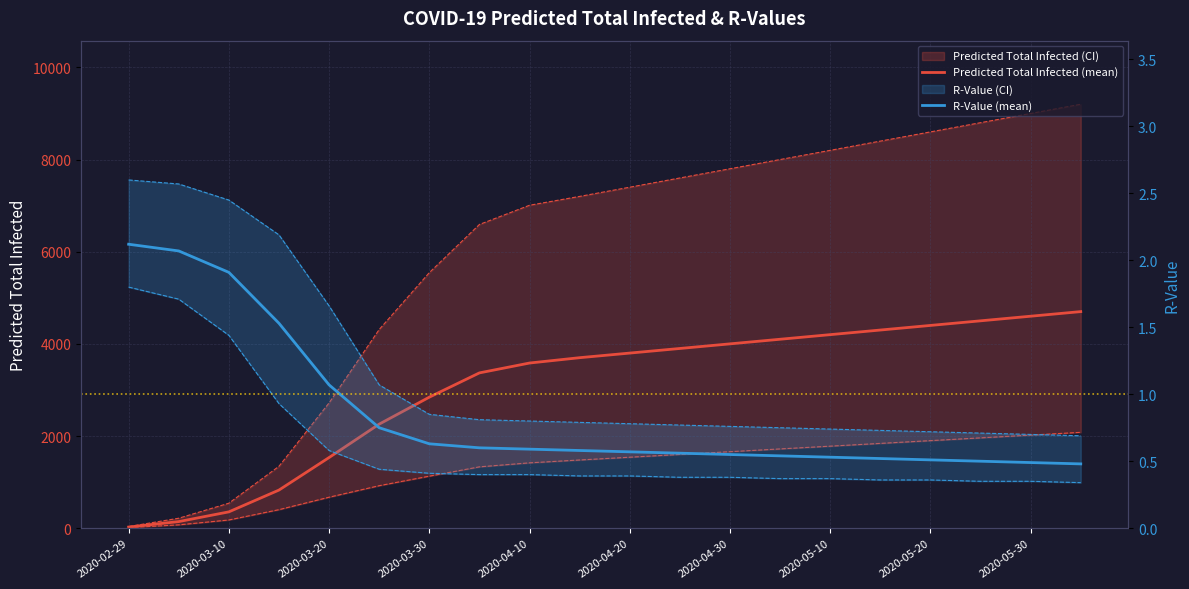

How many data points in Predicted Total Infected (mean) are less than 3800?

10